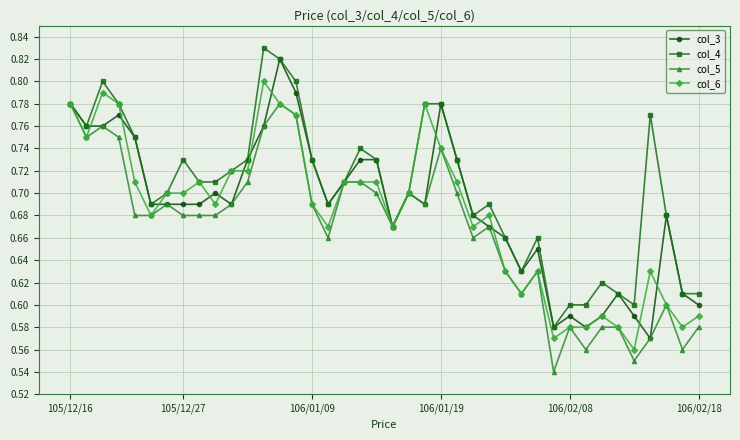

True or false: col_5 has more than 1 interior local peaks.

True